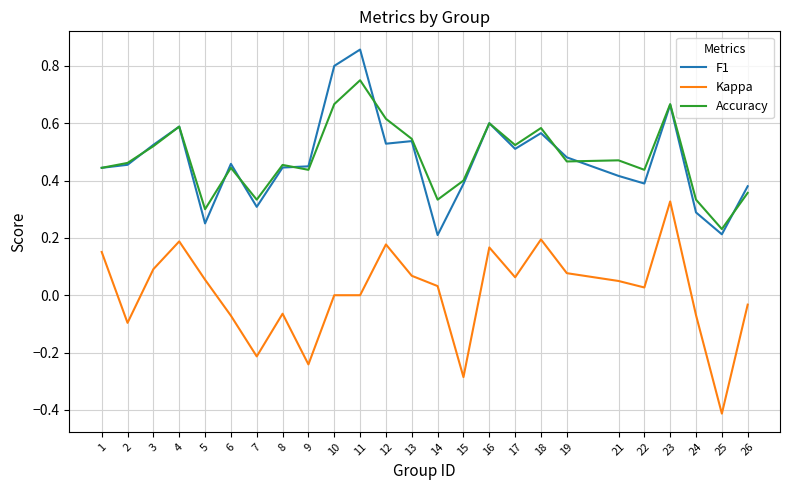

At which category is the sum across all series the highest?

23